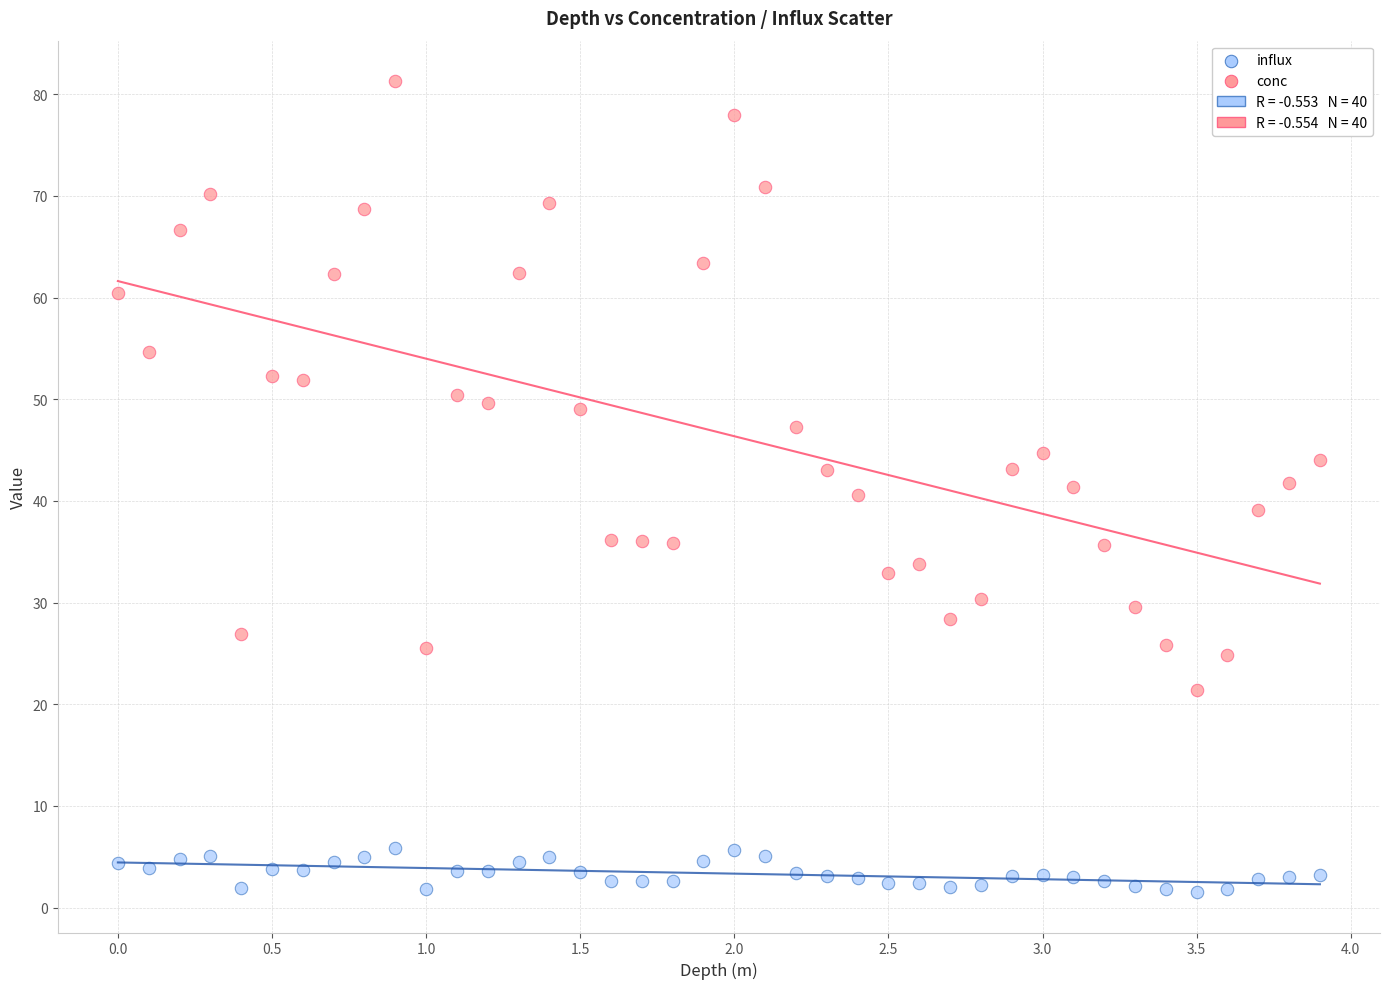

Which series contains the highest Y value?

conc